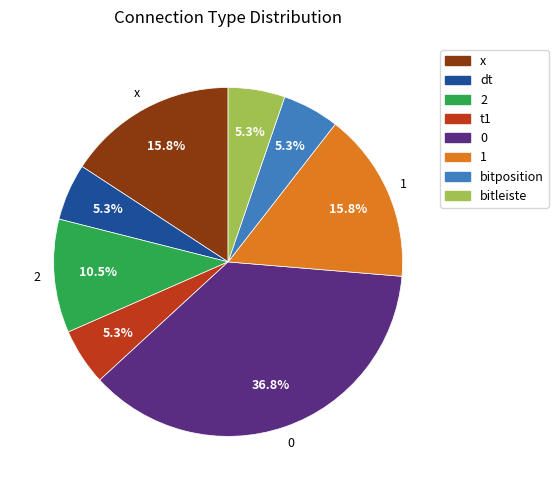

What percentage is the bitposition slice, to the nearest percent?

5%